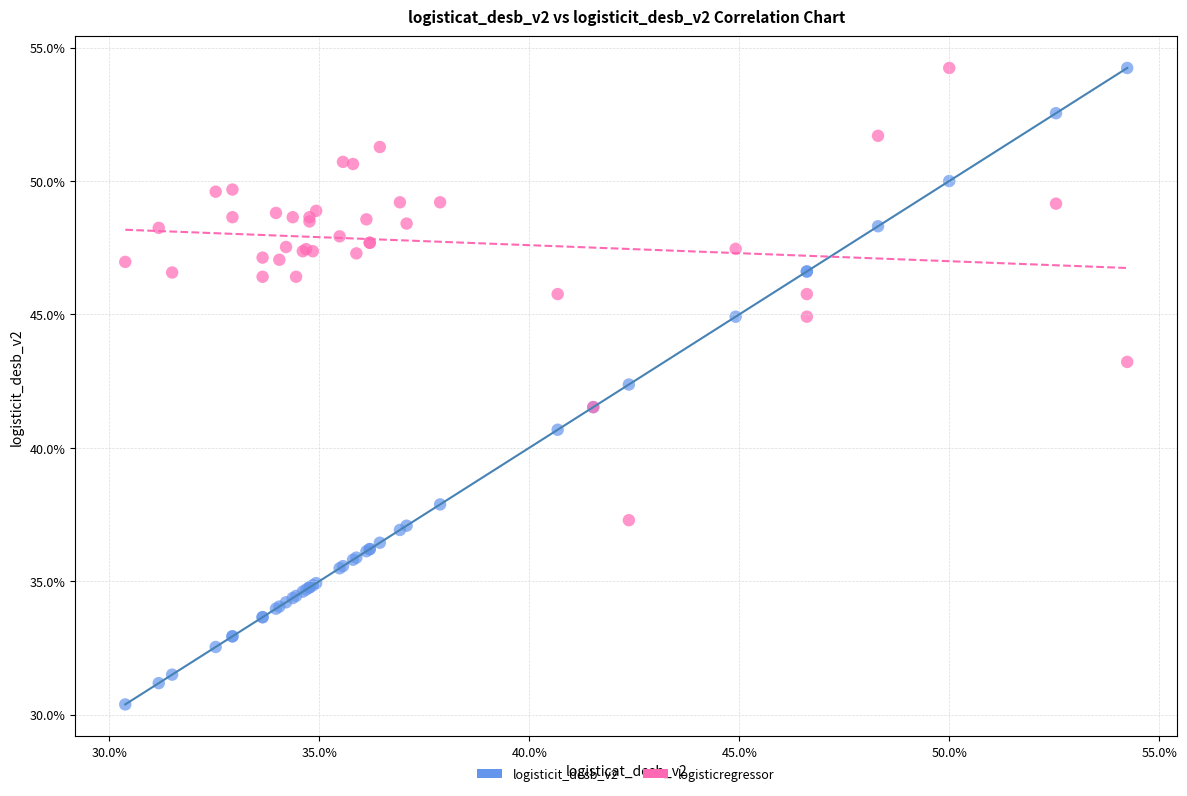

Which series has the largest Y range (max minus min)?

logisticit_desb_v2